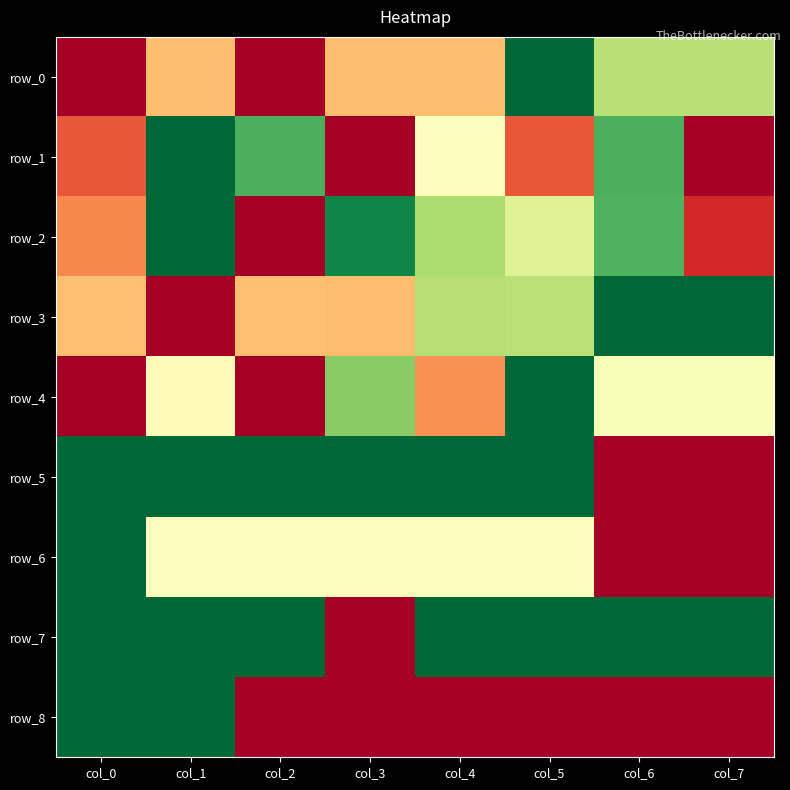

Rank the series at col_0 from highest to lowest value.

row_6, row_7, row_8, row_5, row_3, row_2, row_1, row_0, row_4